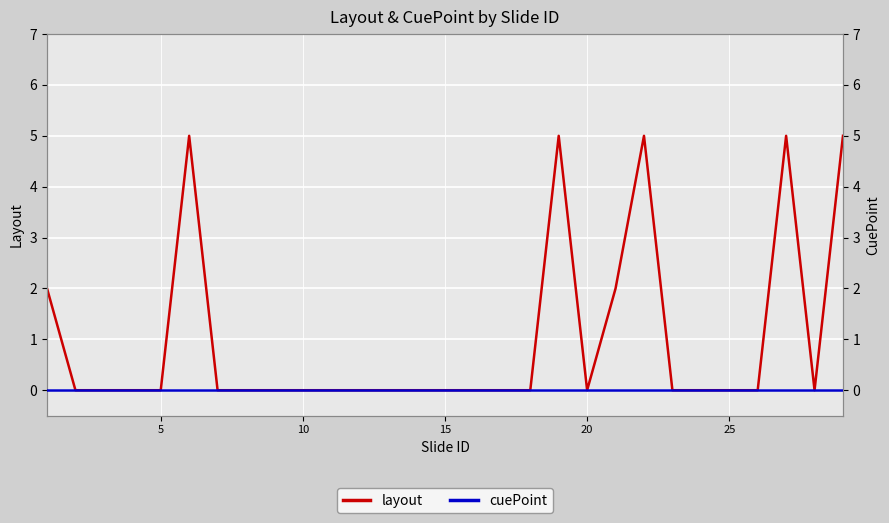

What is the maximum value shown in the chart?

5